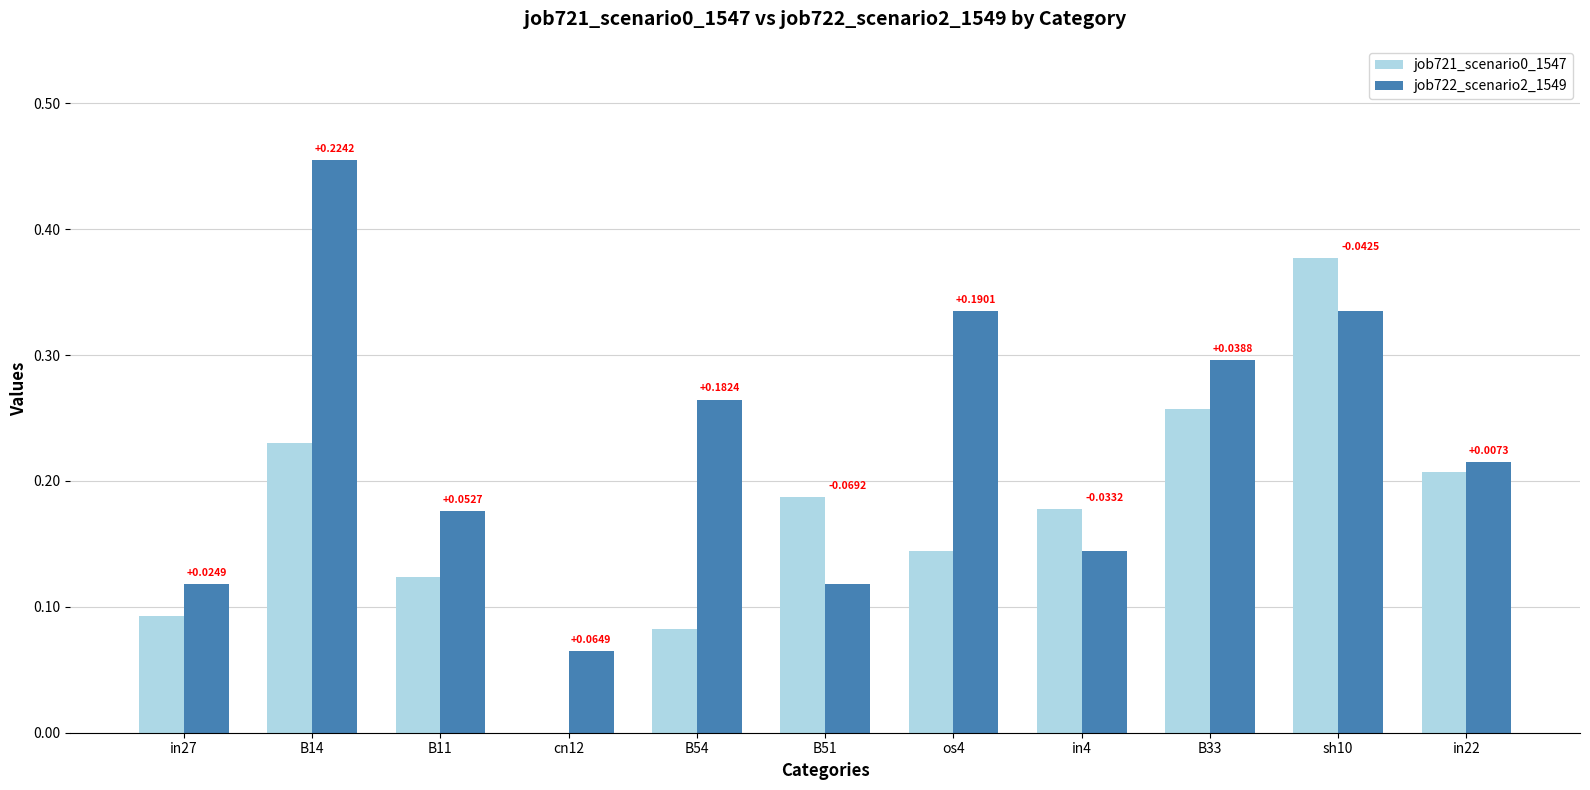

What is the sum of all job721_scenario0_1547 values?

1.9